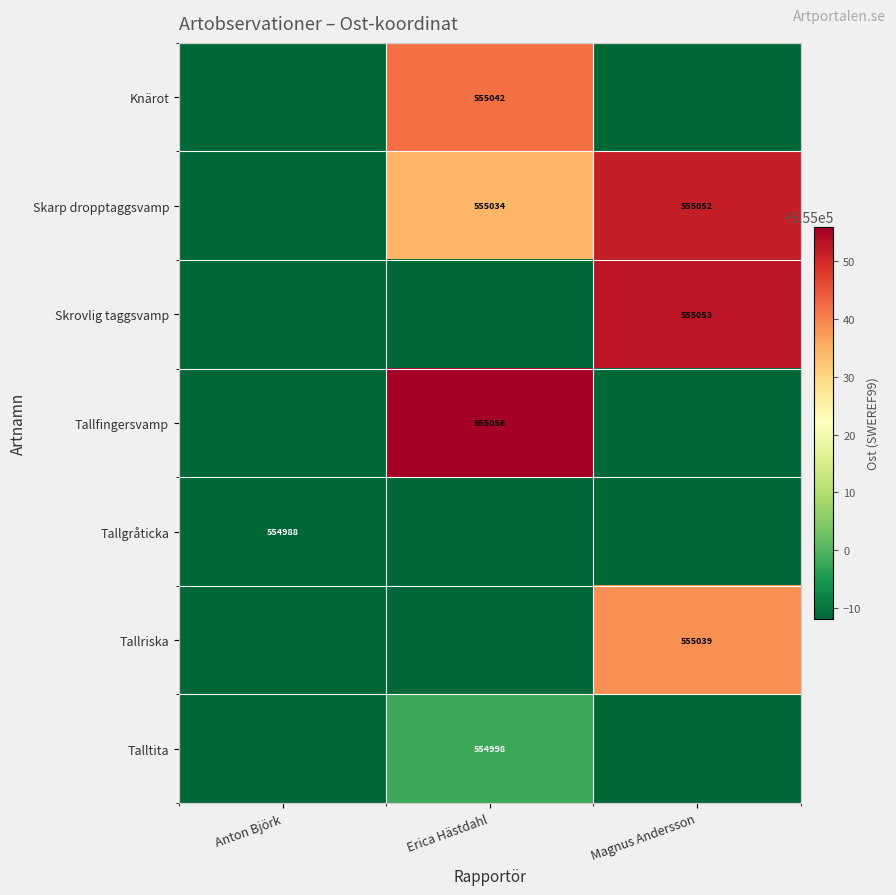

The value of Skrovlig taggsvamp at Magnus Andersson is 731293. True or false?

False